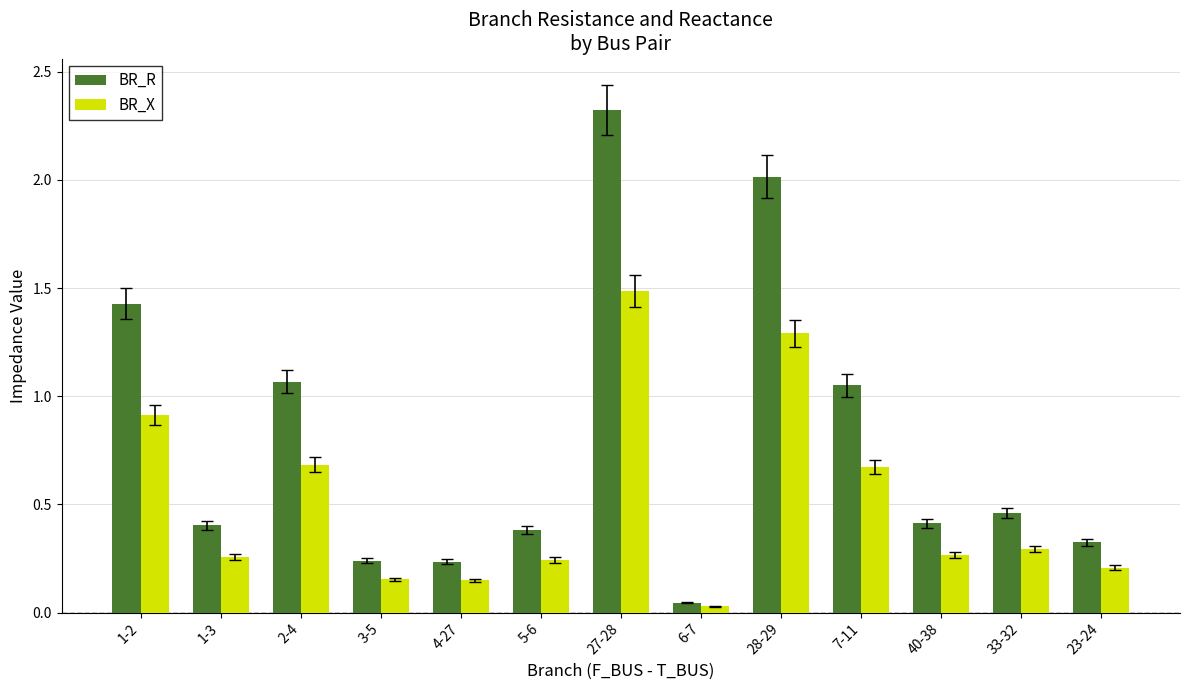

The BR_X series shows 0.3 at 33-32. True or false?

True